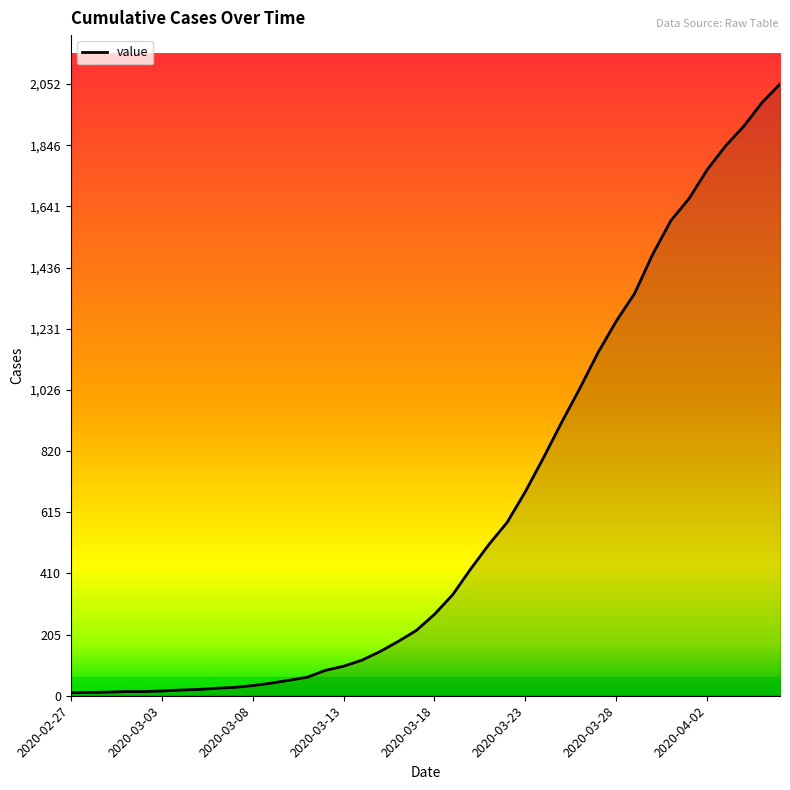

What is the maximum value shown in the chart?

2052